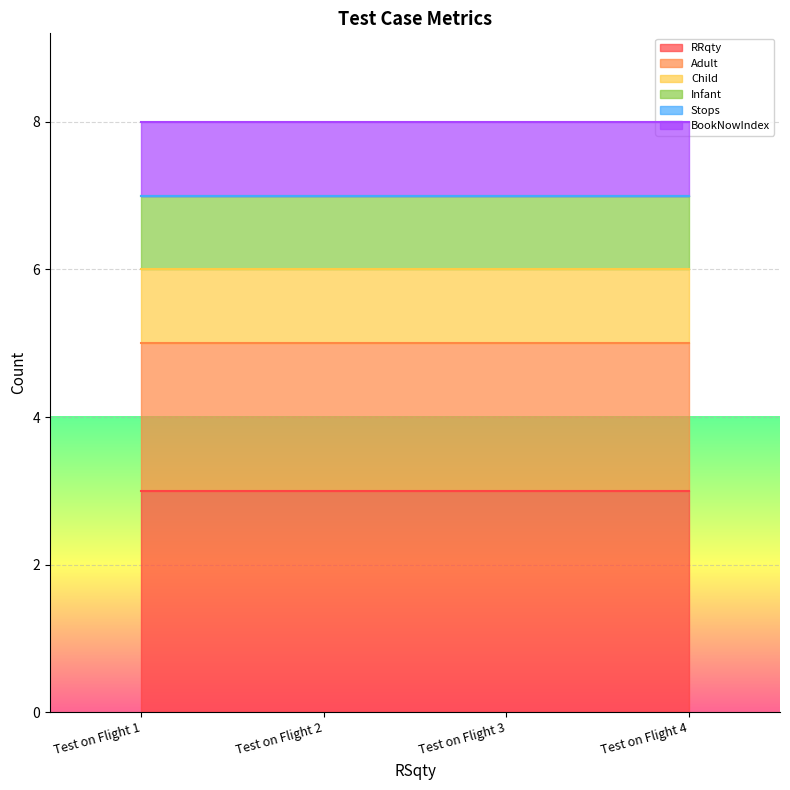

True or false: RRqty and Adult cross at least once.

False